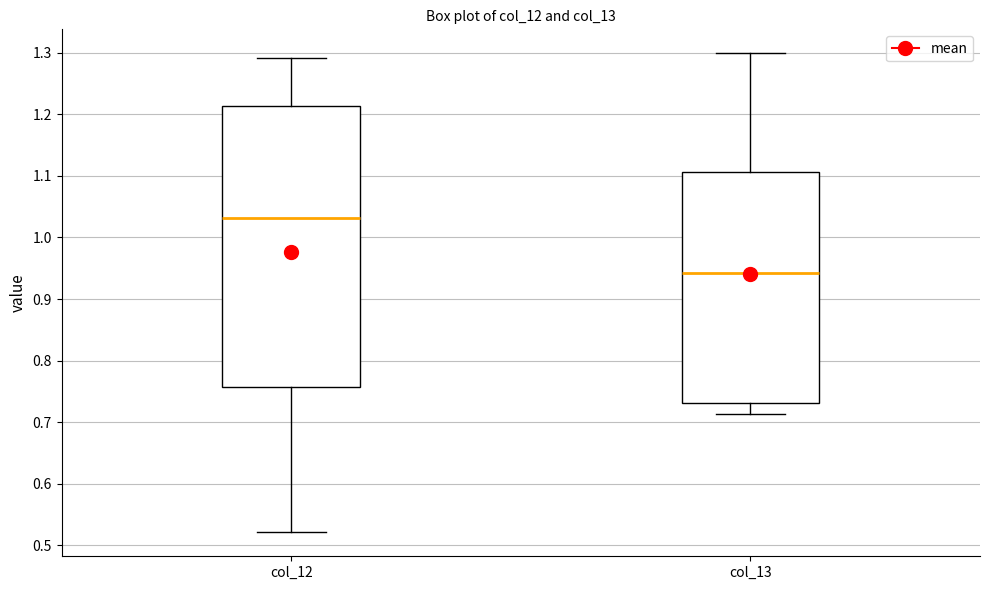

Which box's median line is the lowest?

col_13